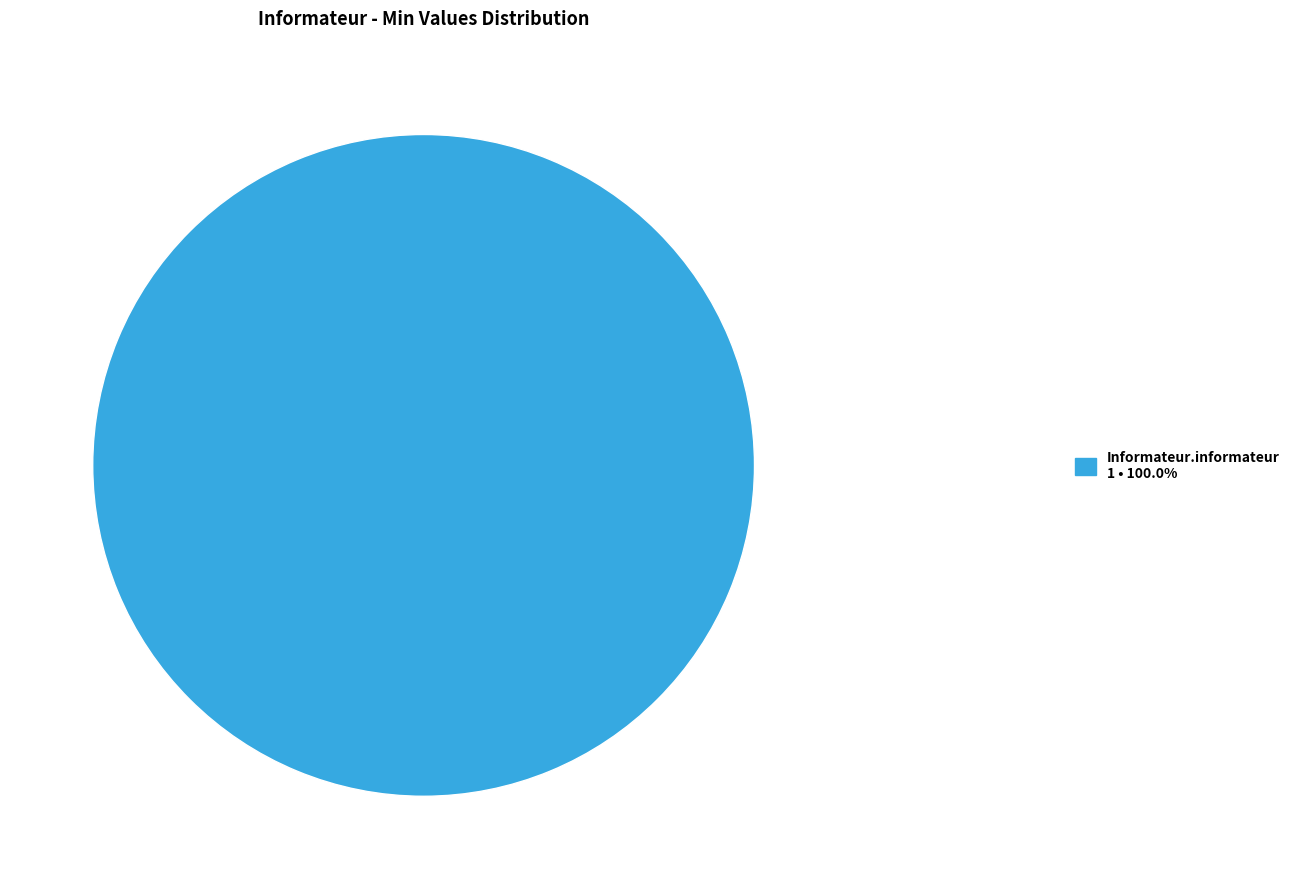

True or false: Informateur accounts for 1% of the total.

False